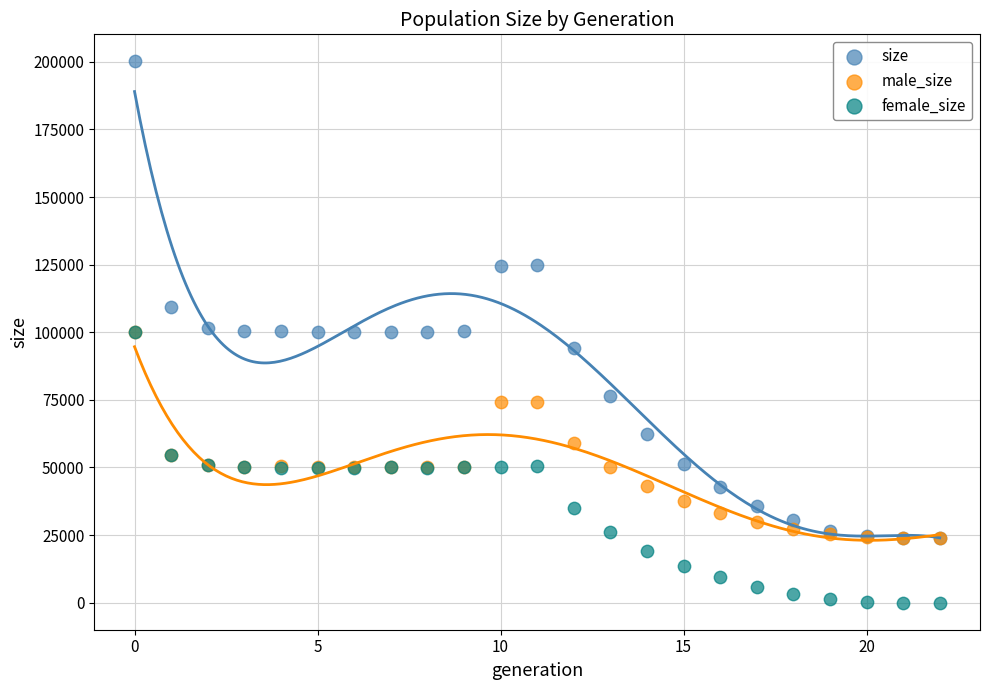

What are all the series names shown in the legend?

size, male_size, female_size